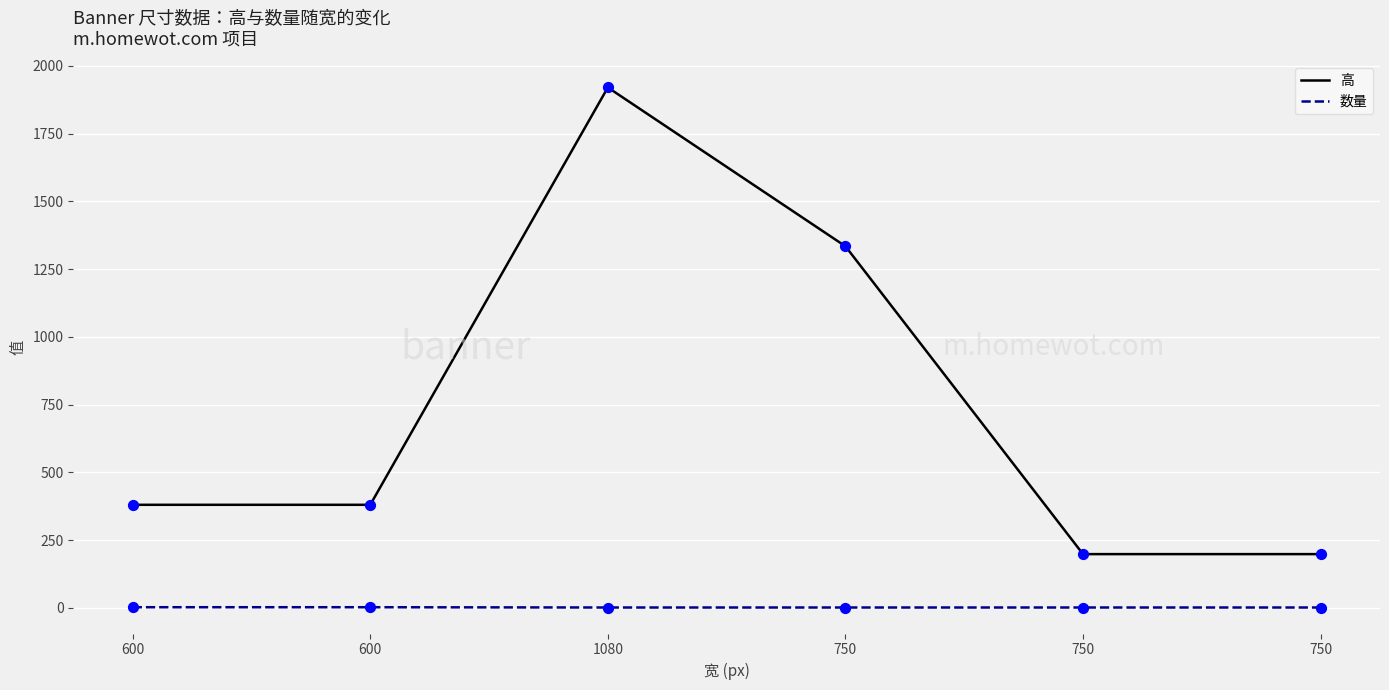

At how many categories does at least one series exceed 56?

6